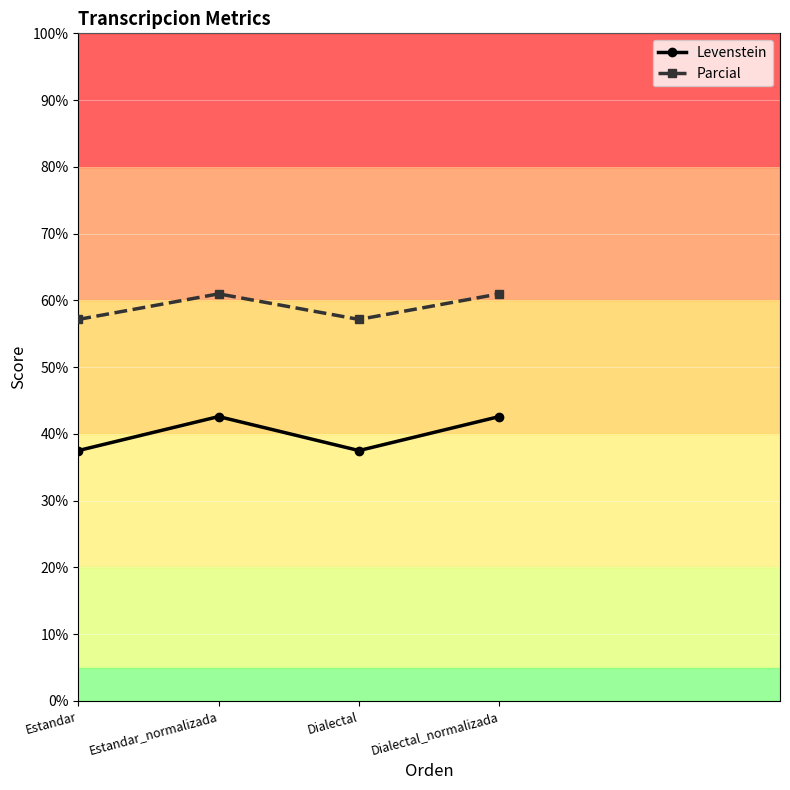

How many lines are shown in the chart?

2